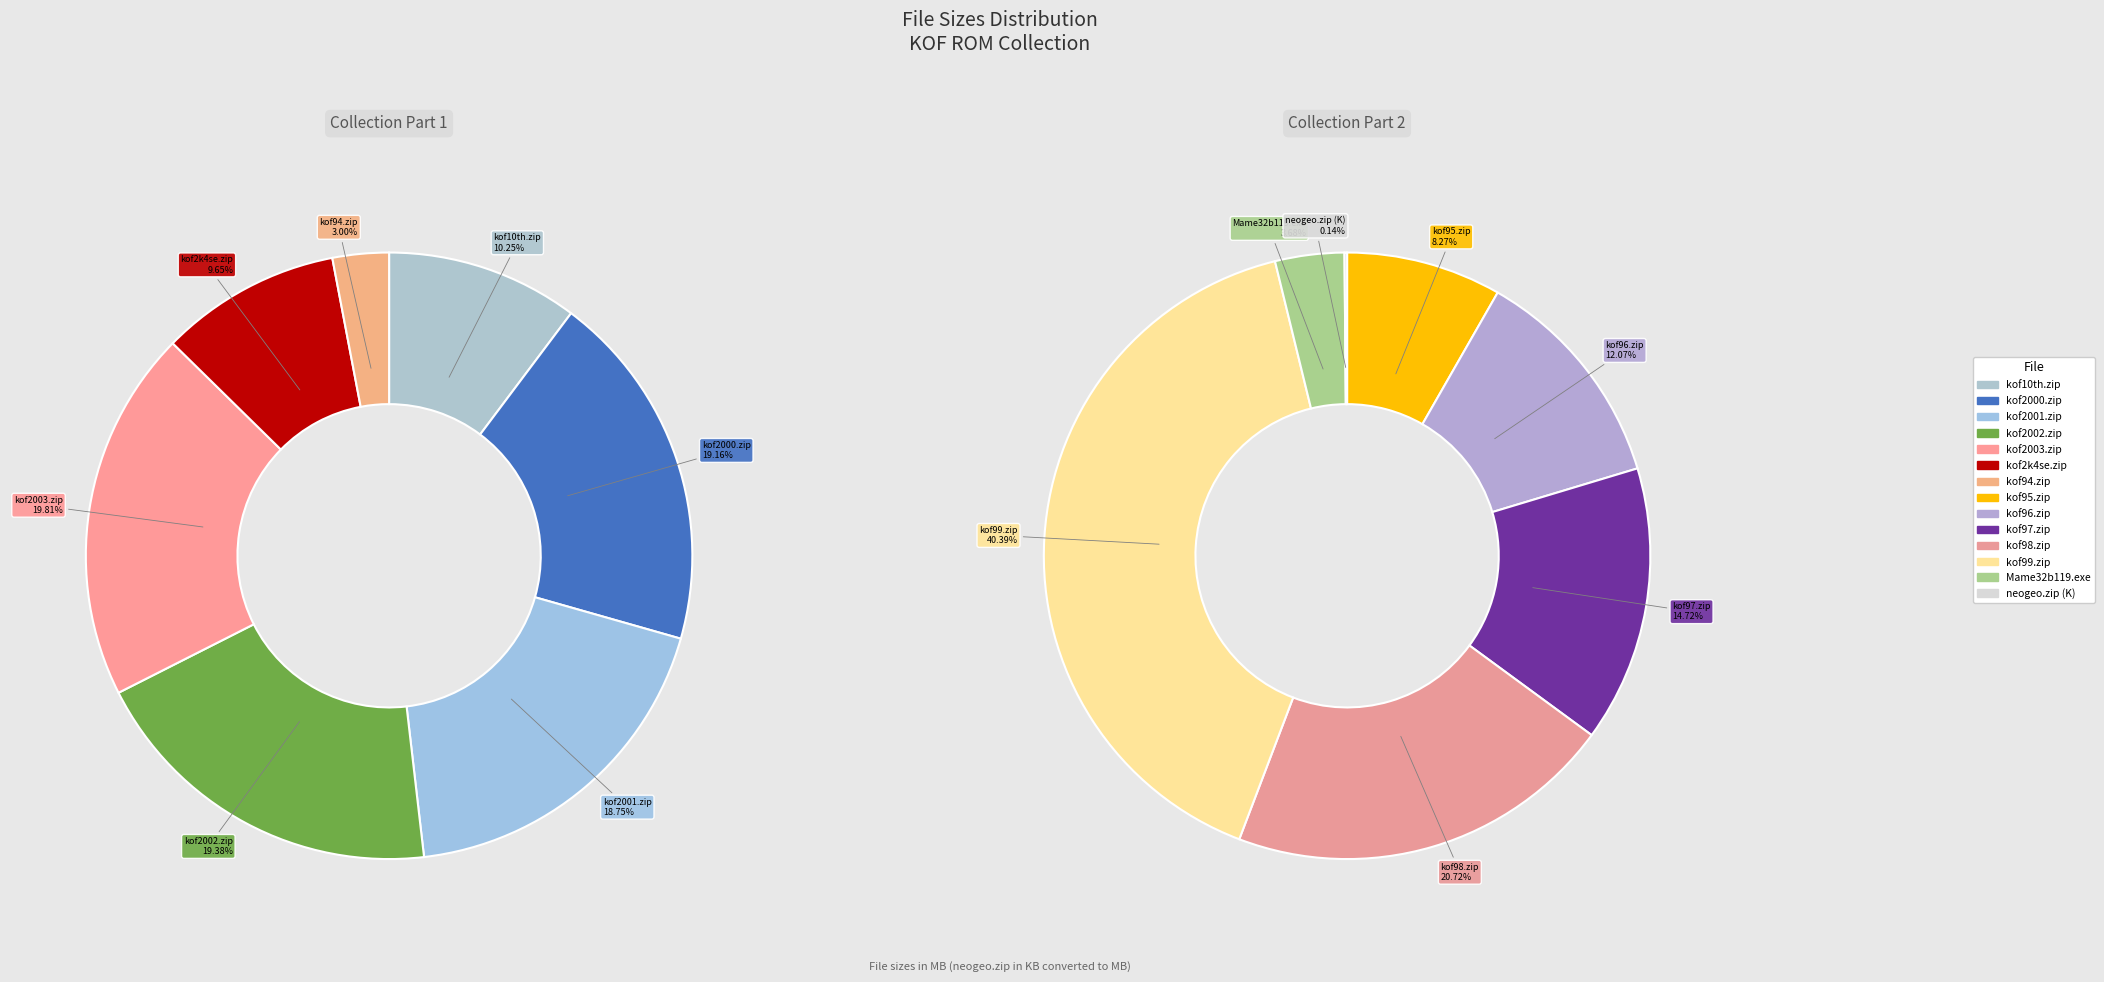

Is the sum of kof94.zip and kof2000.zip greater than half?

No